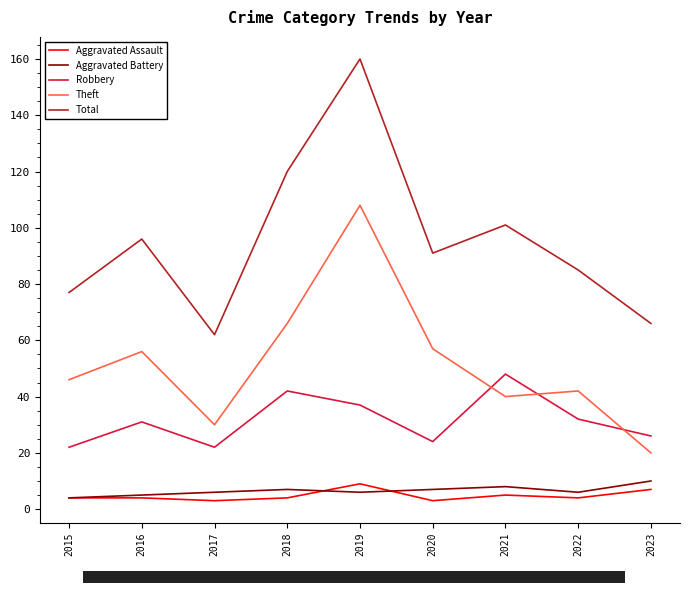

In Robbery, how many points are lower than both neighbors (excluding endpoints)?

2